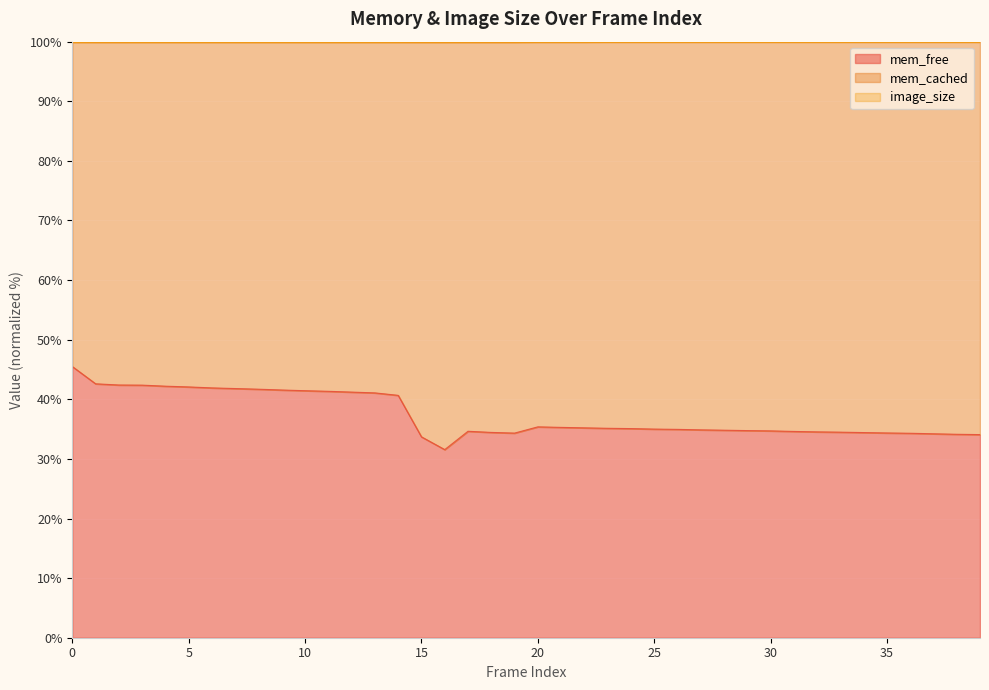

What is the difference between the maximum and minimum values in the mem_free series?

13.9